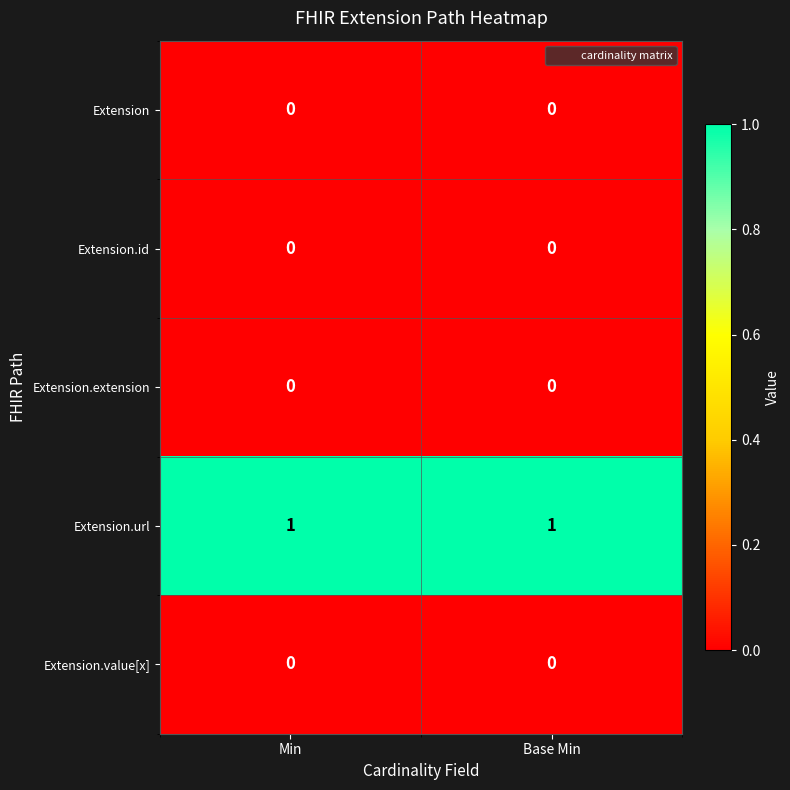

Which series has the largest total across all categories?

Extension.url